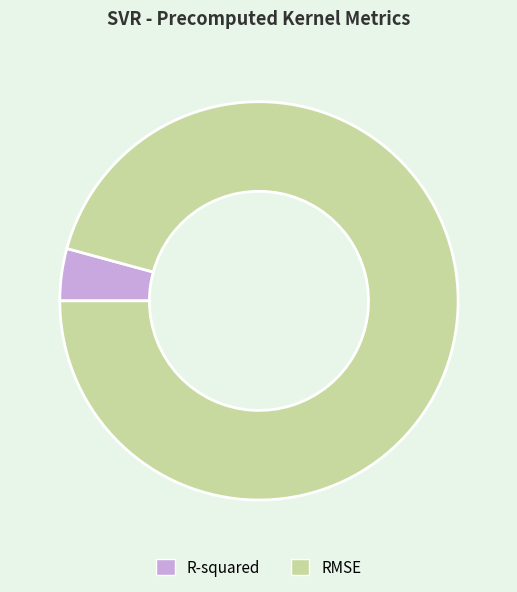

True or false: RMSE accounts for 96% of the total.

True